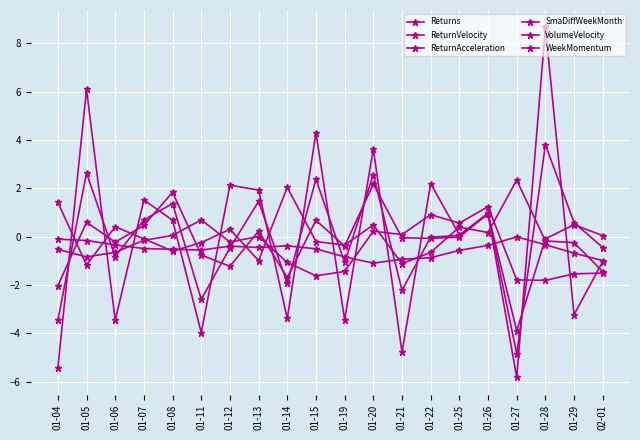

How many interior local peaks does the Returns series have?

7